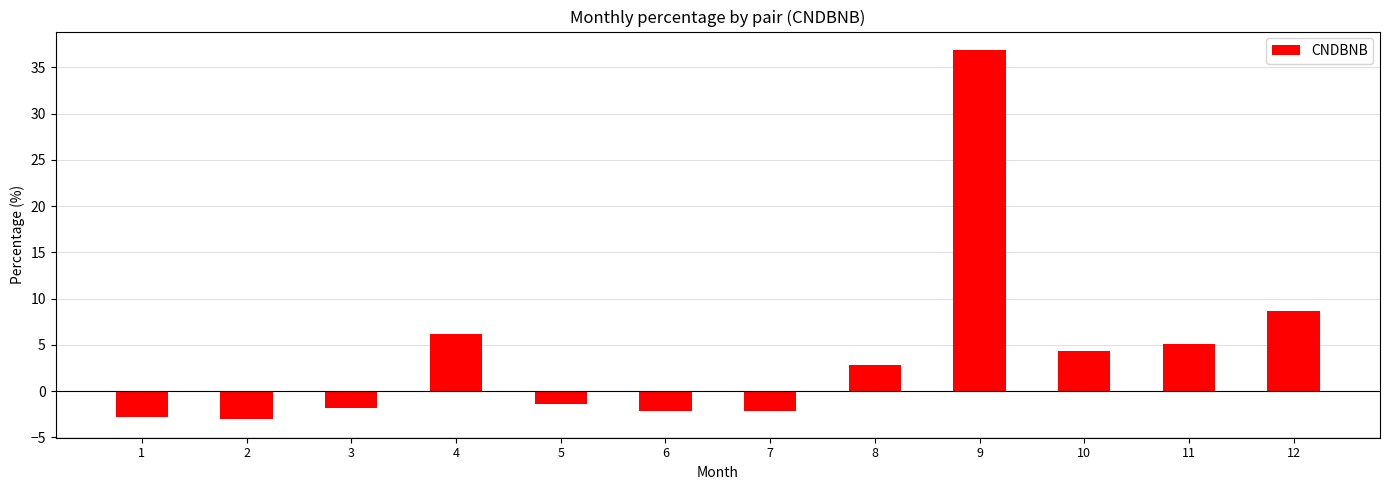

What is the maximum value shown in the chart?

36.9